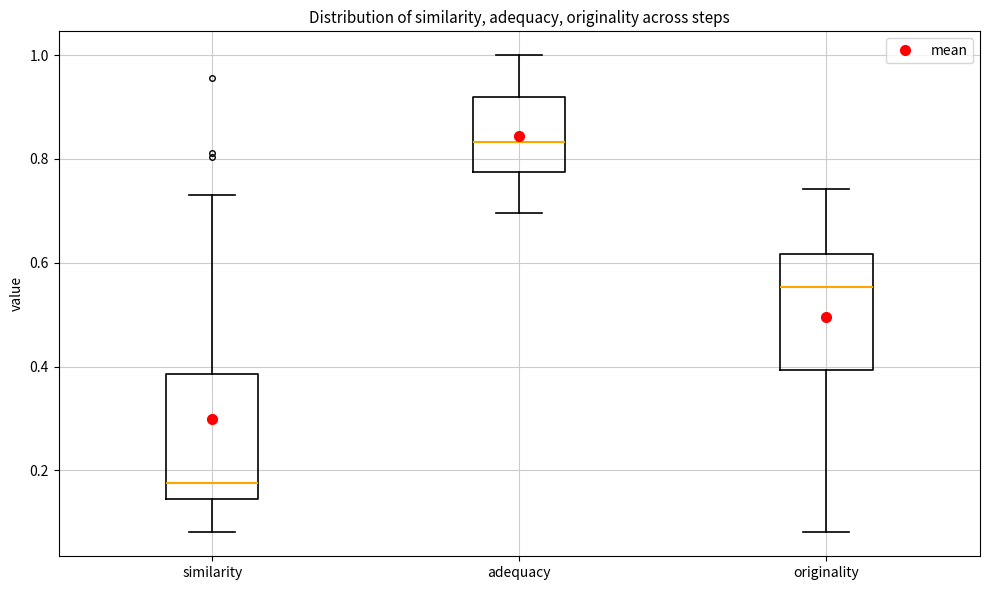

Reading left to right, read every box against the y-axis: the position of its median line, the range the box covers, and the ends of its whiskers. The values are not printed on the chart, so give them approximately, as read against the axis.

similarity: median 0.18, box 0.14 to 0.38, whiskers 0.08 to 0.72
adequacy: median 0.84, box 0.78 to 0.92, whiskers 0.70 to 1.00
originality: median 0.56, box 0.40 to 0.62, whiskers 0.08 to 0.74